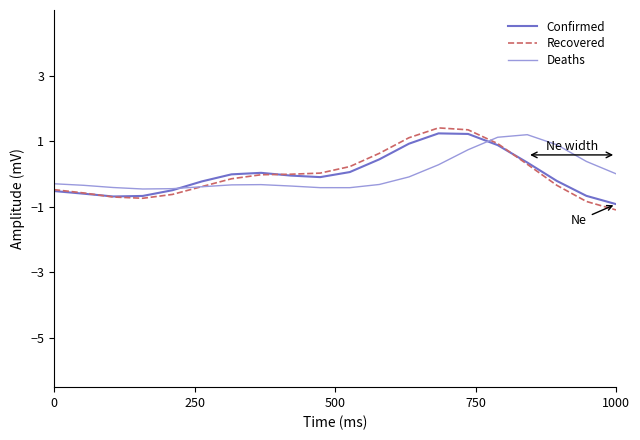

What is the difference between the maximum and minimum values in the Confirmed series?

2.2